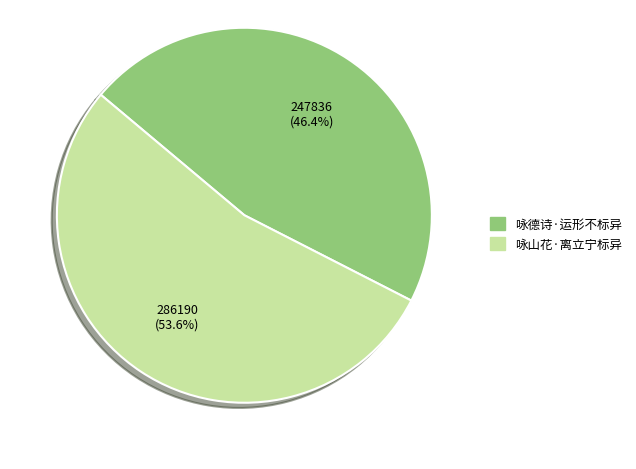

To the nearest percent, what portion does 咏德诗·运形不标异 represent?

46%